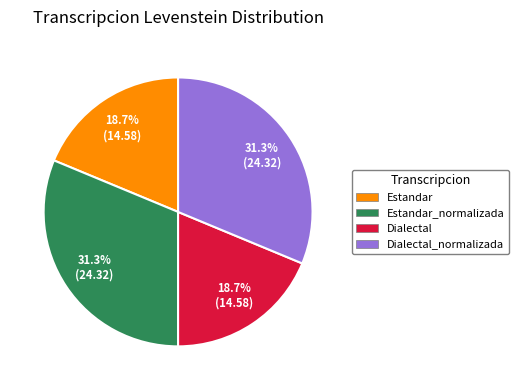

What is the total percentage of Estandar_normalizada and Estandar?

50.0%